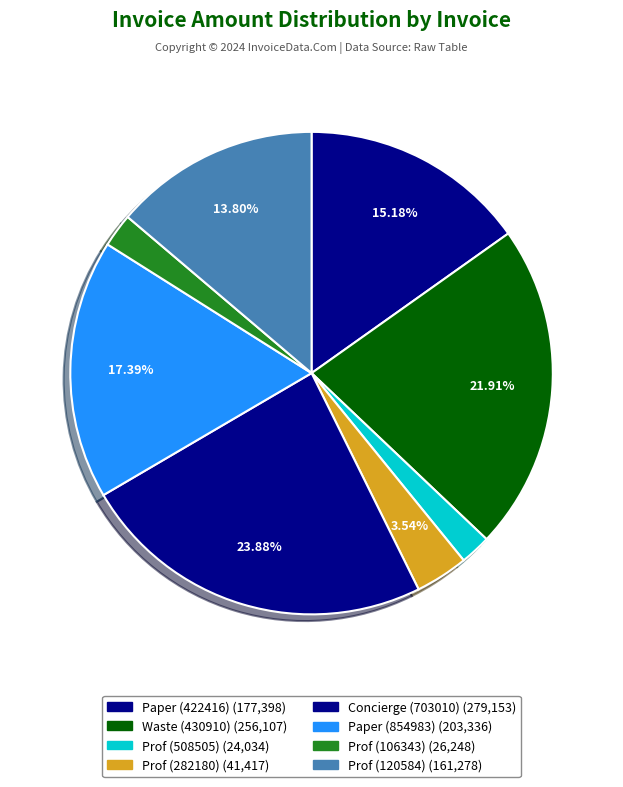

Rank the categories by value from highest to lowest.

Concierge Services (703010), Waste management services (430910), Various paper supplies (854983), Various paper supplies (422416), Professional Services (120584), Professional Services (282180), Professional Services (106343), Professional Services (508505)